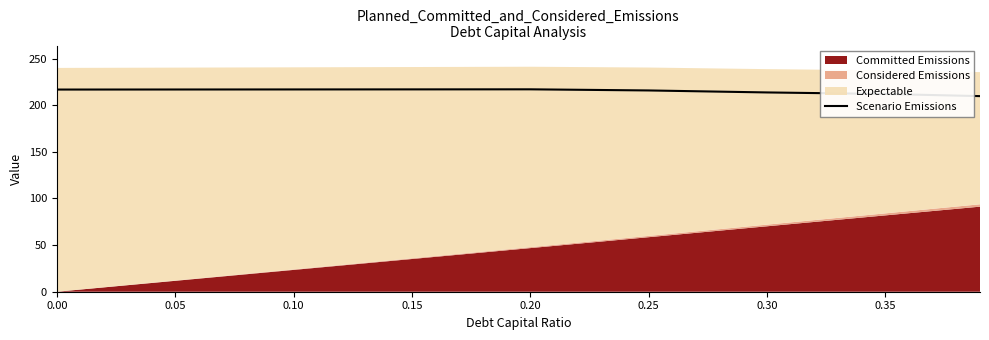

What is the highest value of the Scenario Emissions series?

217.0